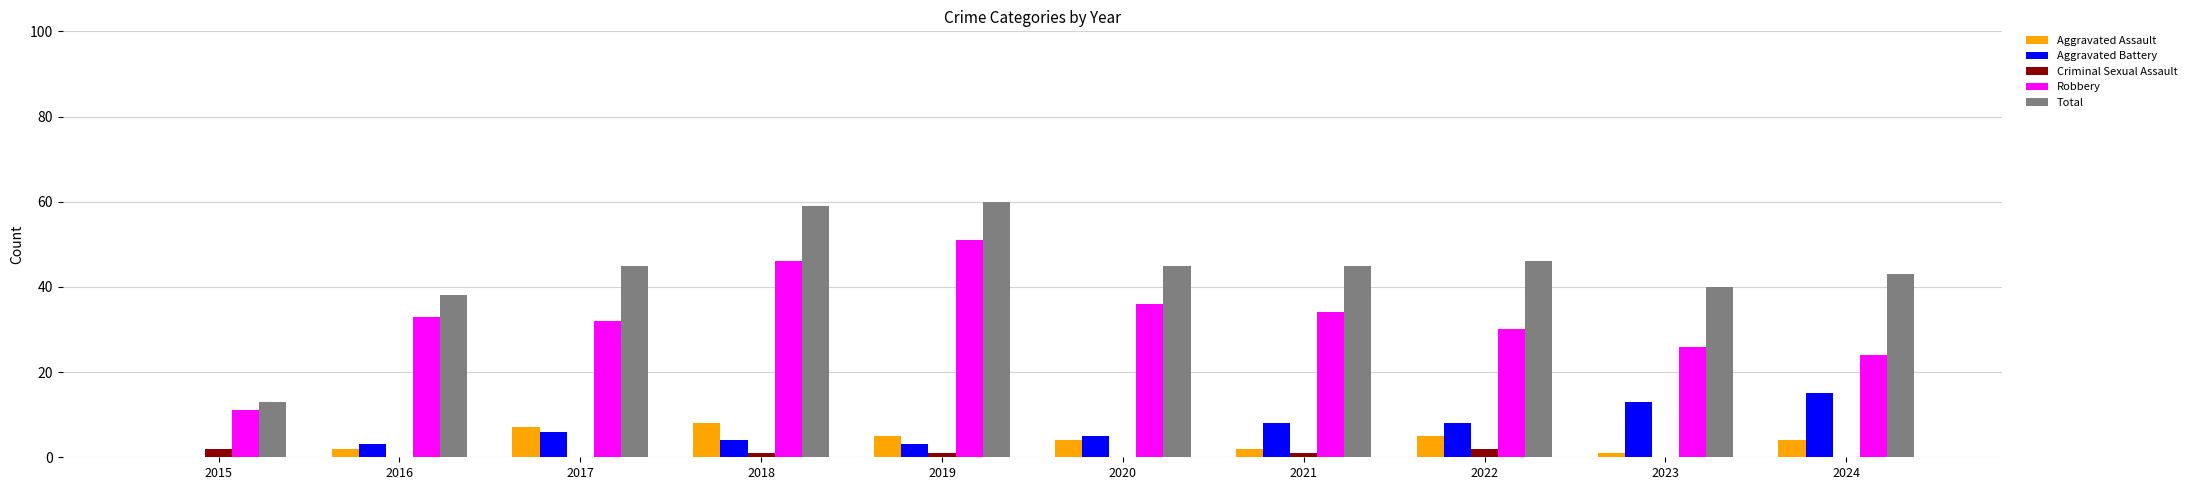

Where does the Criminal Sexual Assault series first go above 1?

2015